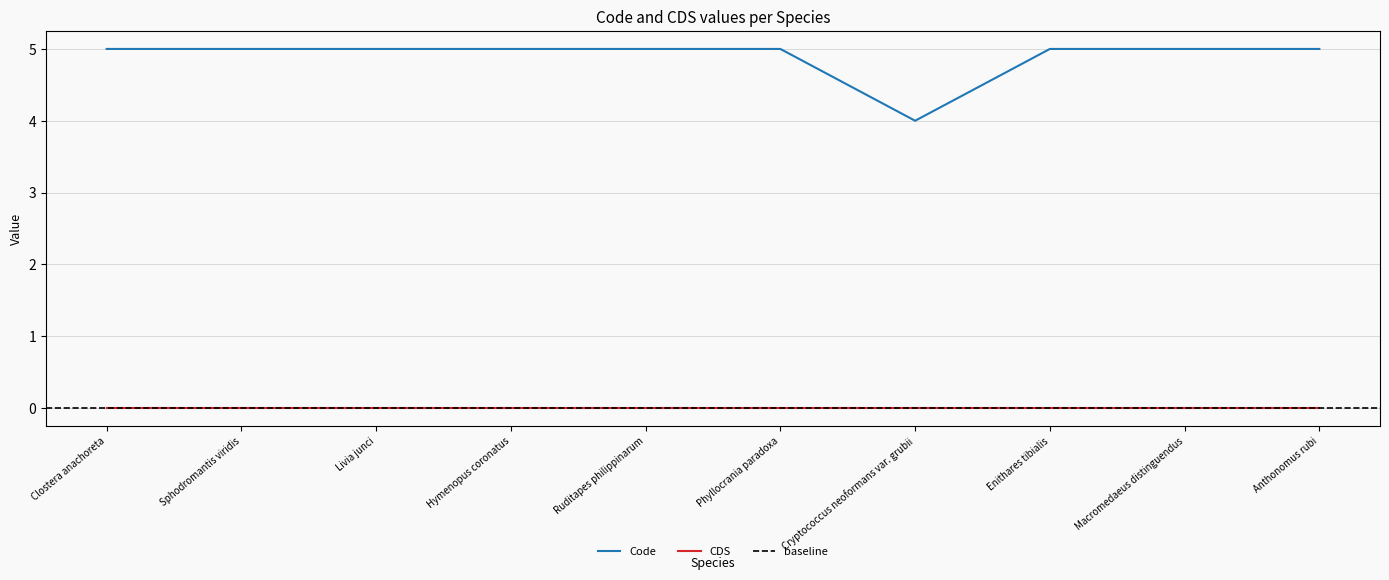

What is the smallest value displayed?

4